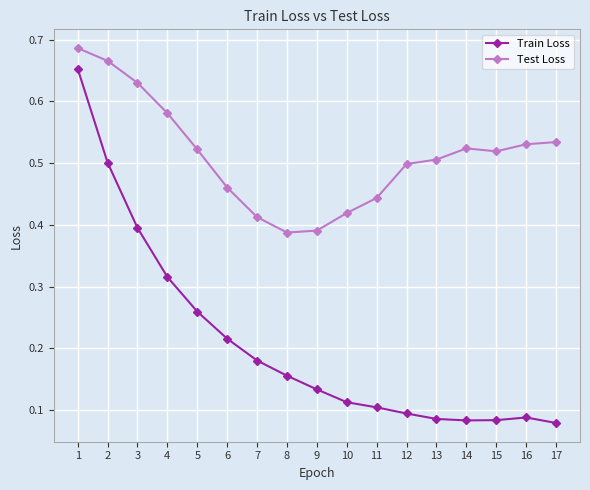

How many lines are shown in the chart?

2